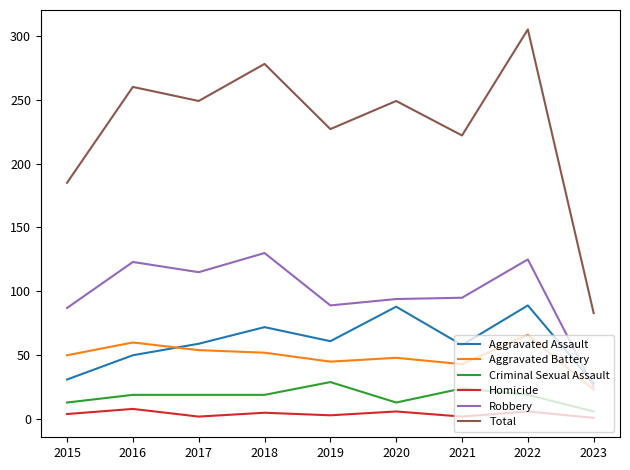

True or false: Aggravated Battery and Homicide cross at least once.

False